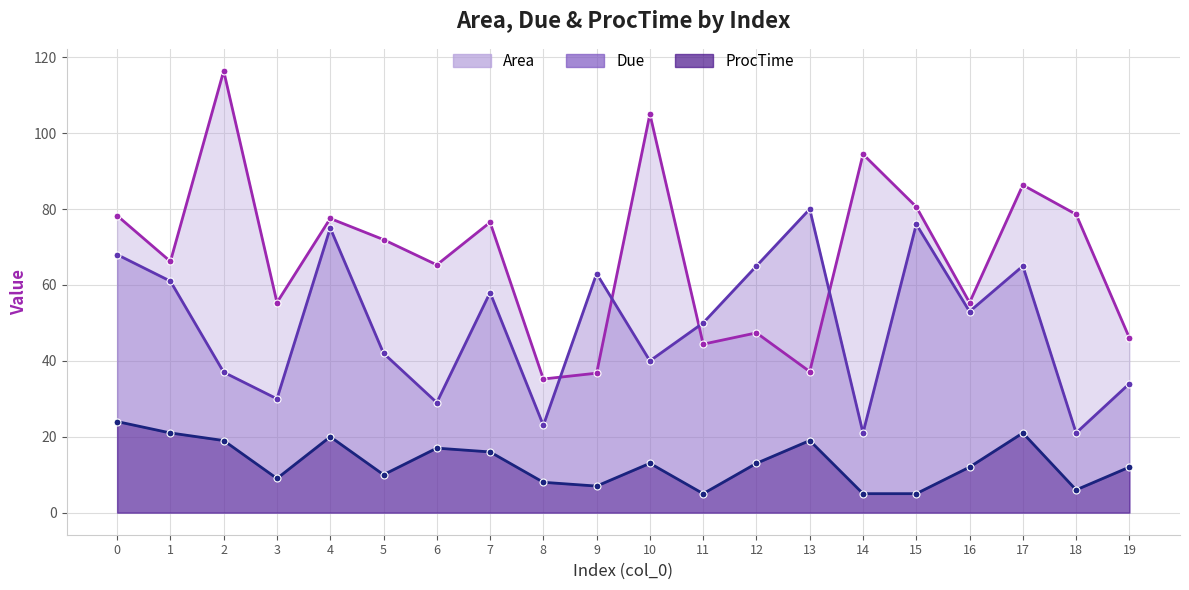

What is the difference between the maximum and minimum values in the Area (line) series?

81.2